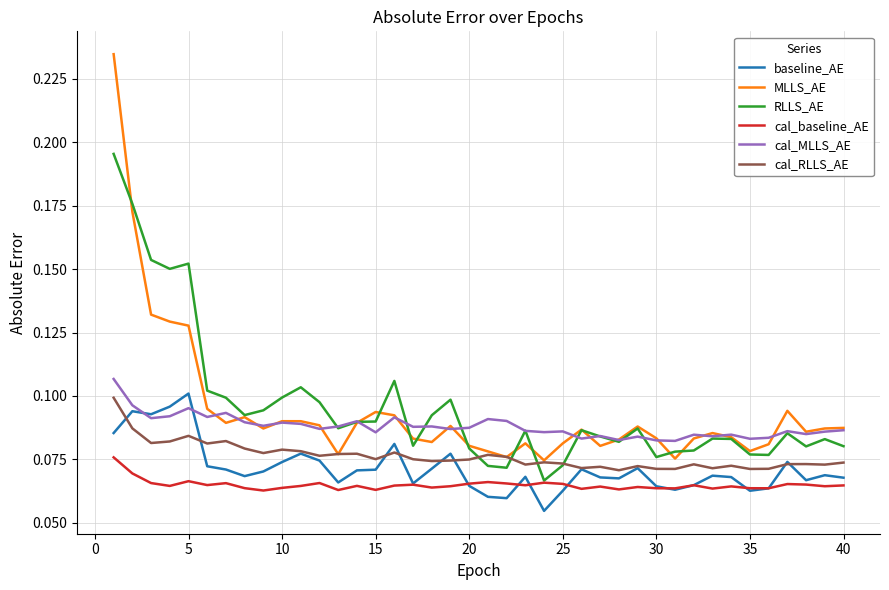

Count the MLLS_AE values in the range 0 to 1.

40